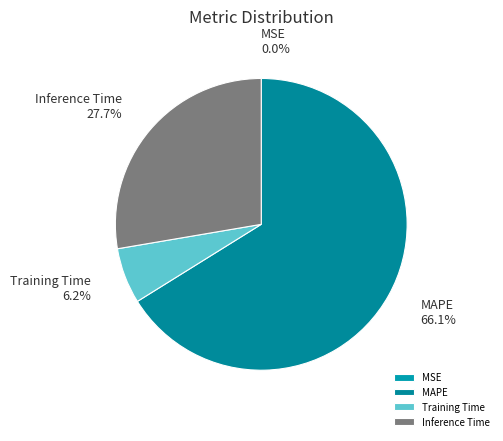

To the nearest percent, what is the difference between the largest and smallest slice percentages?

66%